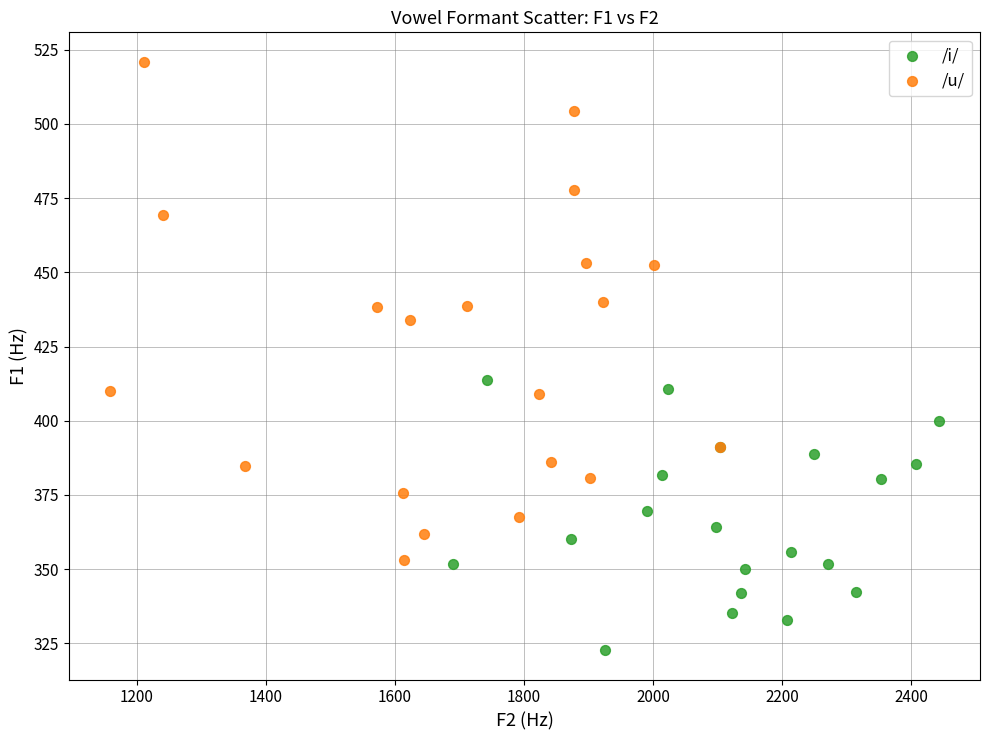

Which series has the widest spread of Y values?

/u/